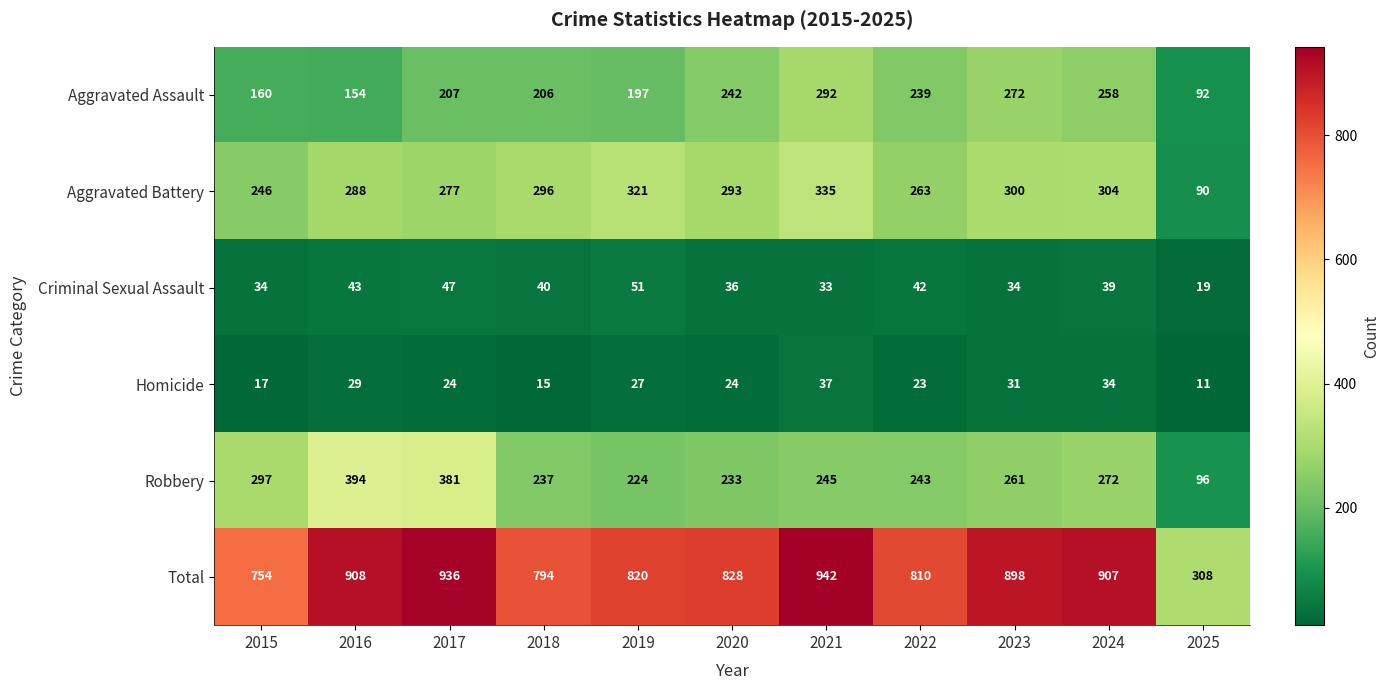

What is the difference between the maximum and second lowest values in the Aggravated Assault series?

138